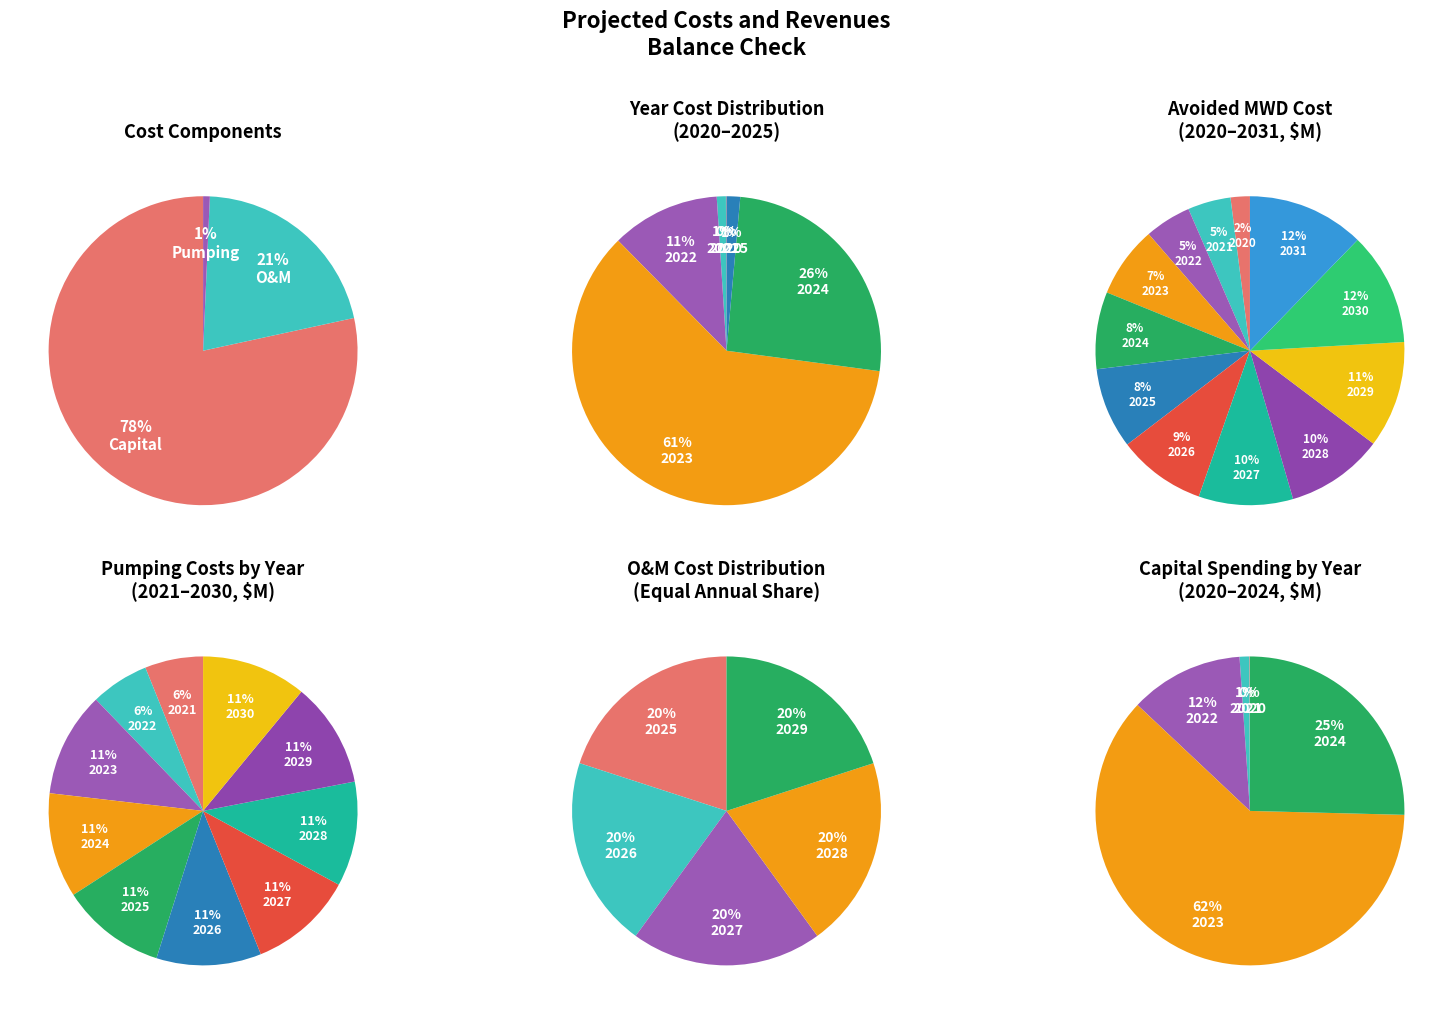

What is the difference between the highest and lowest values at 2029?

29.3